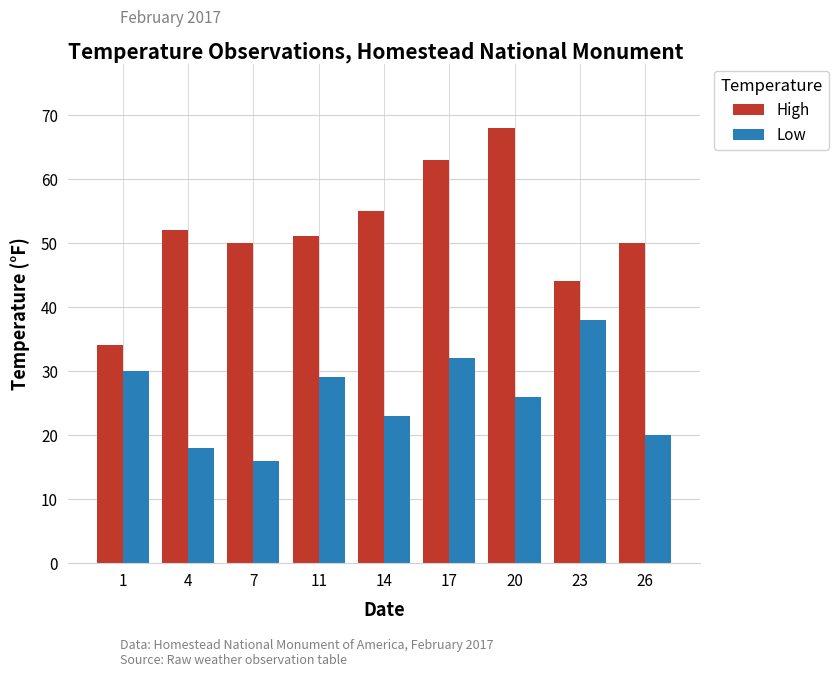

What are all the series names shown in the legend?

High, Low